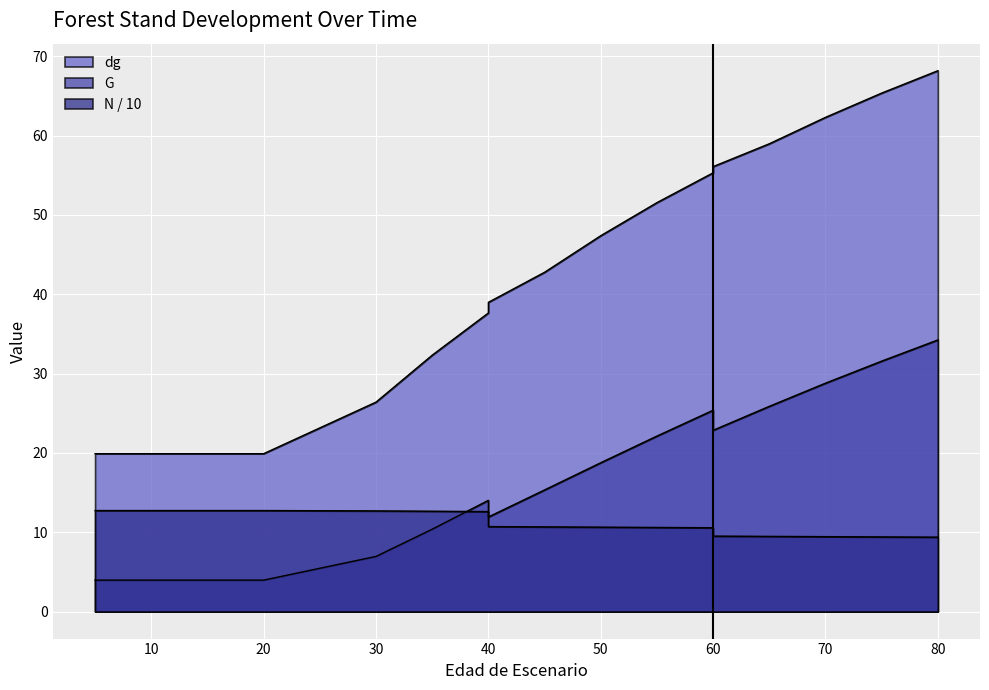

What is the difference between the maximum and minimum values in the dg series?

48.3